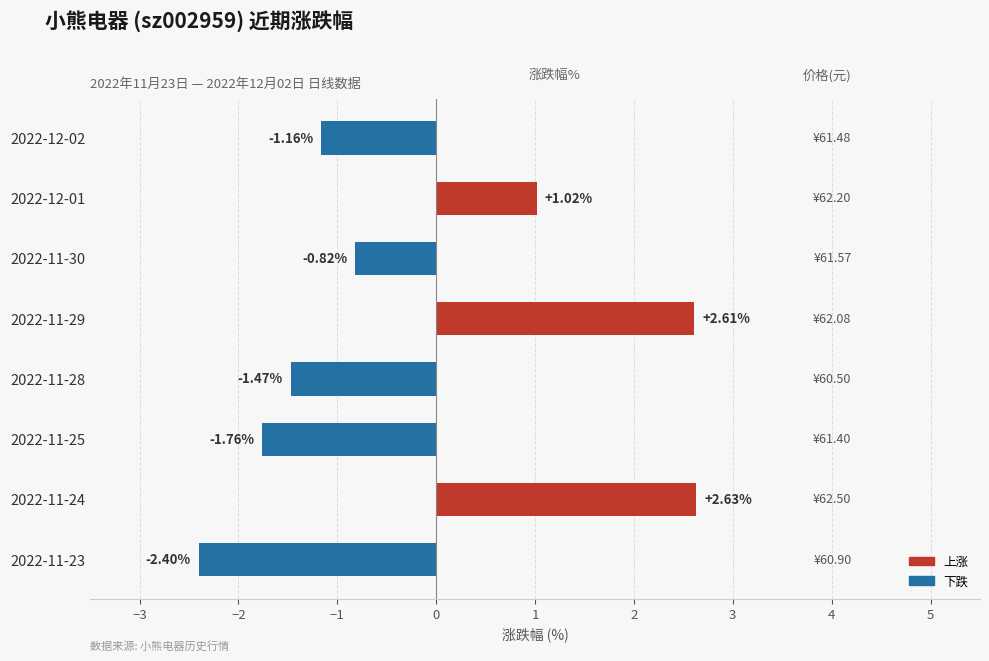

How many values exceed 0?

3